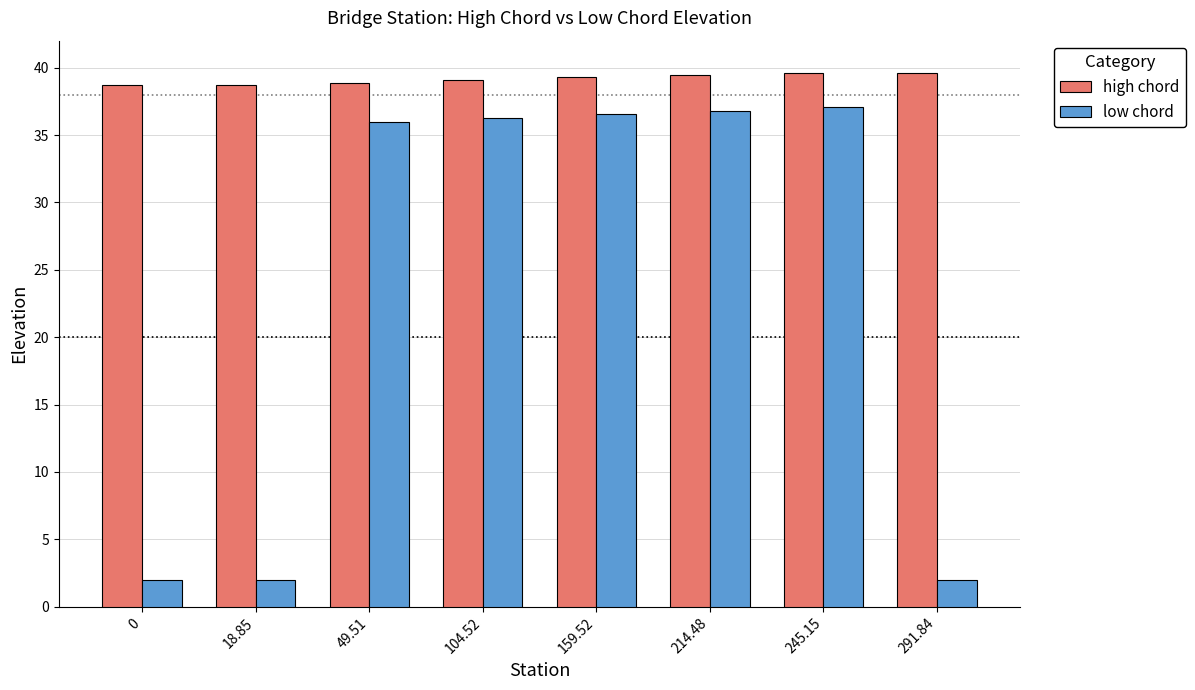

List the series in order of their overall mean, highest first.

high chord, low chord